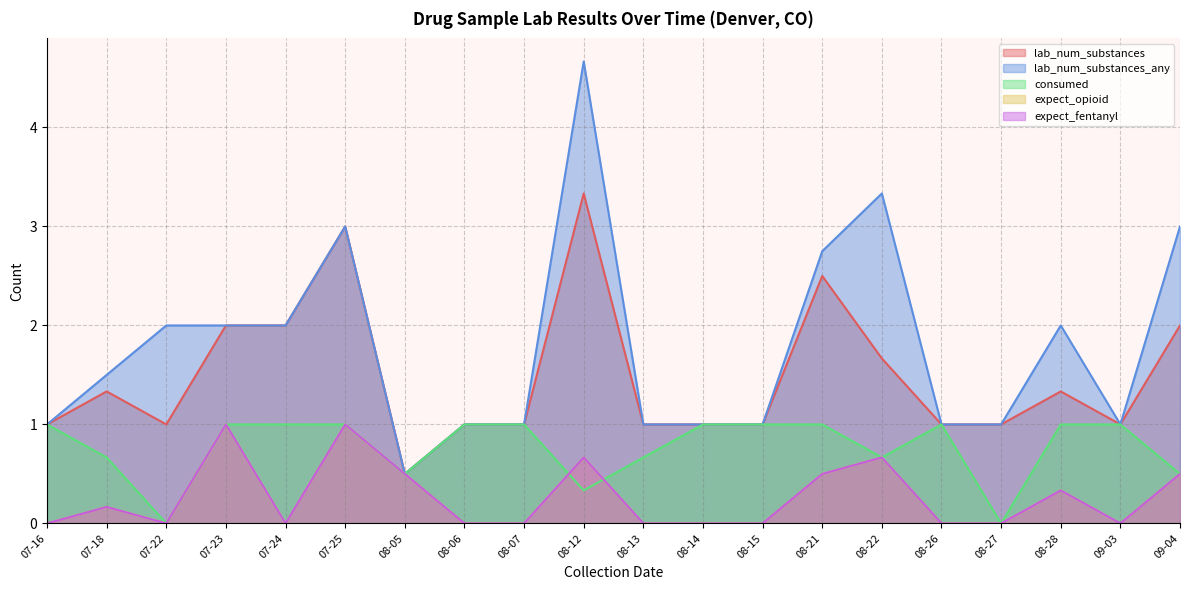

Does the chart display data point markers on the line(s)?

No